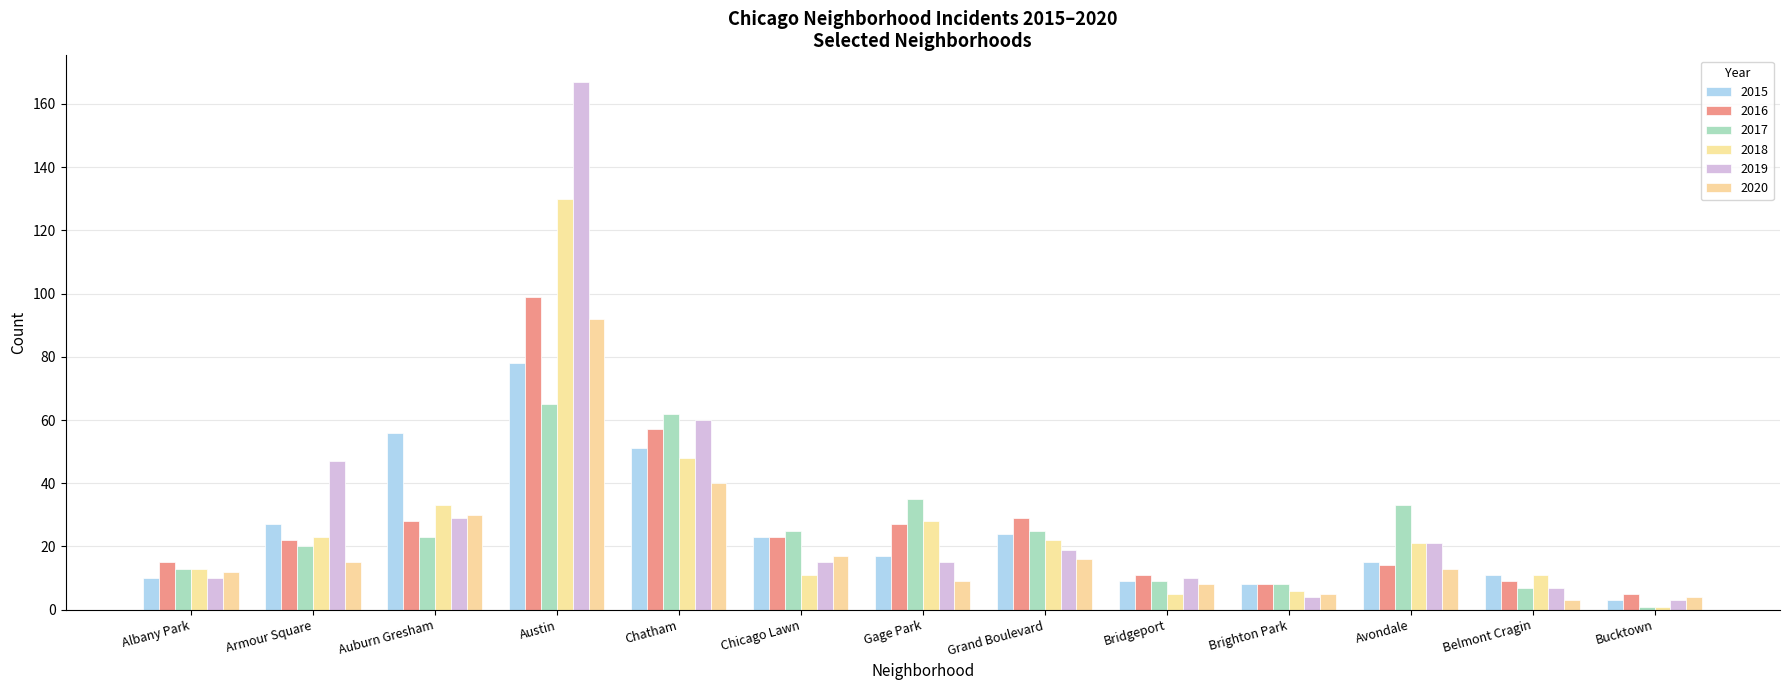

At Chicago Lawn, list the series in order from largest to smallest.

2017, 2015, 2016, 2020, 2019, 2018